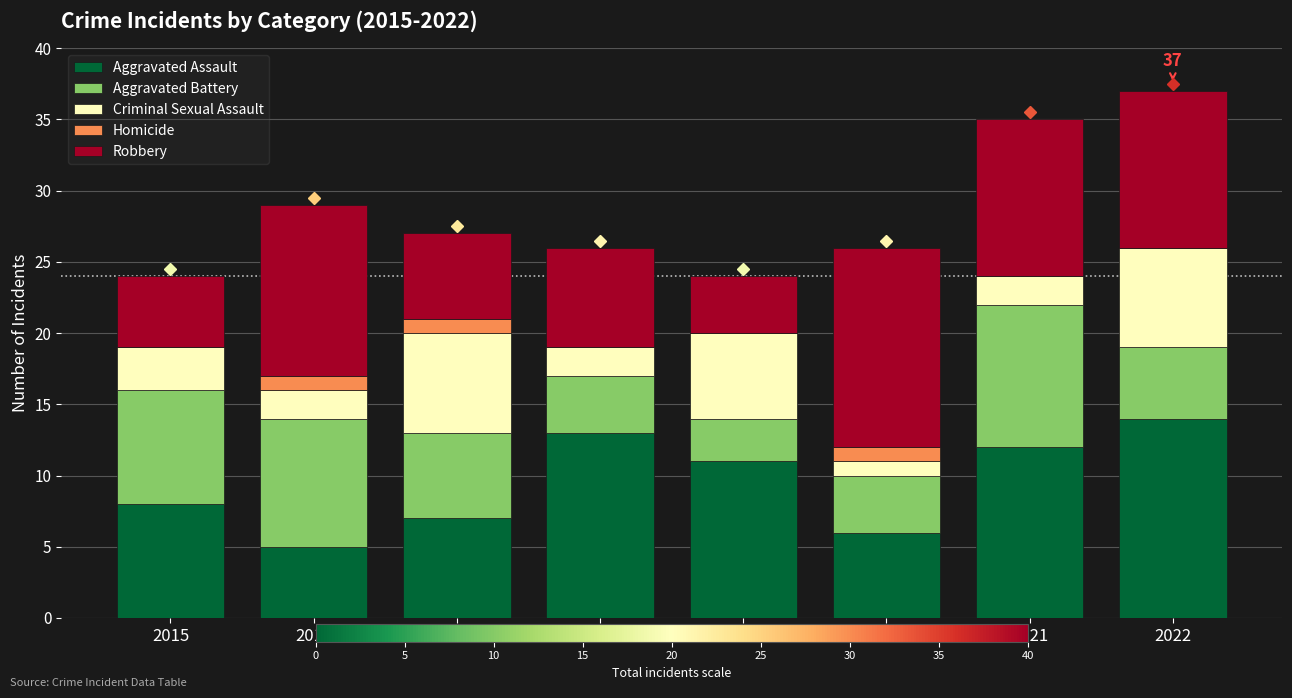

What is the highest value of the Aggravated Assault series?

14